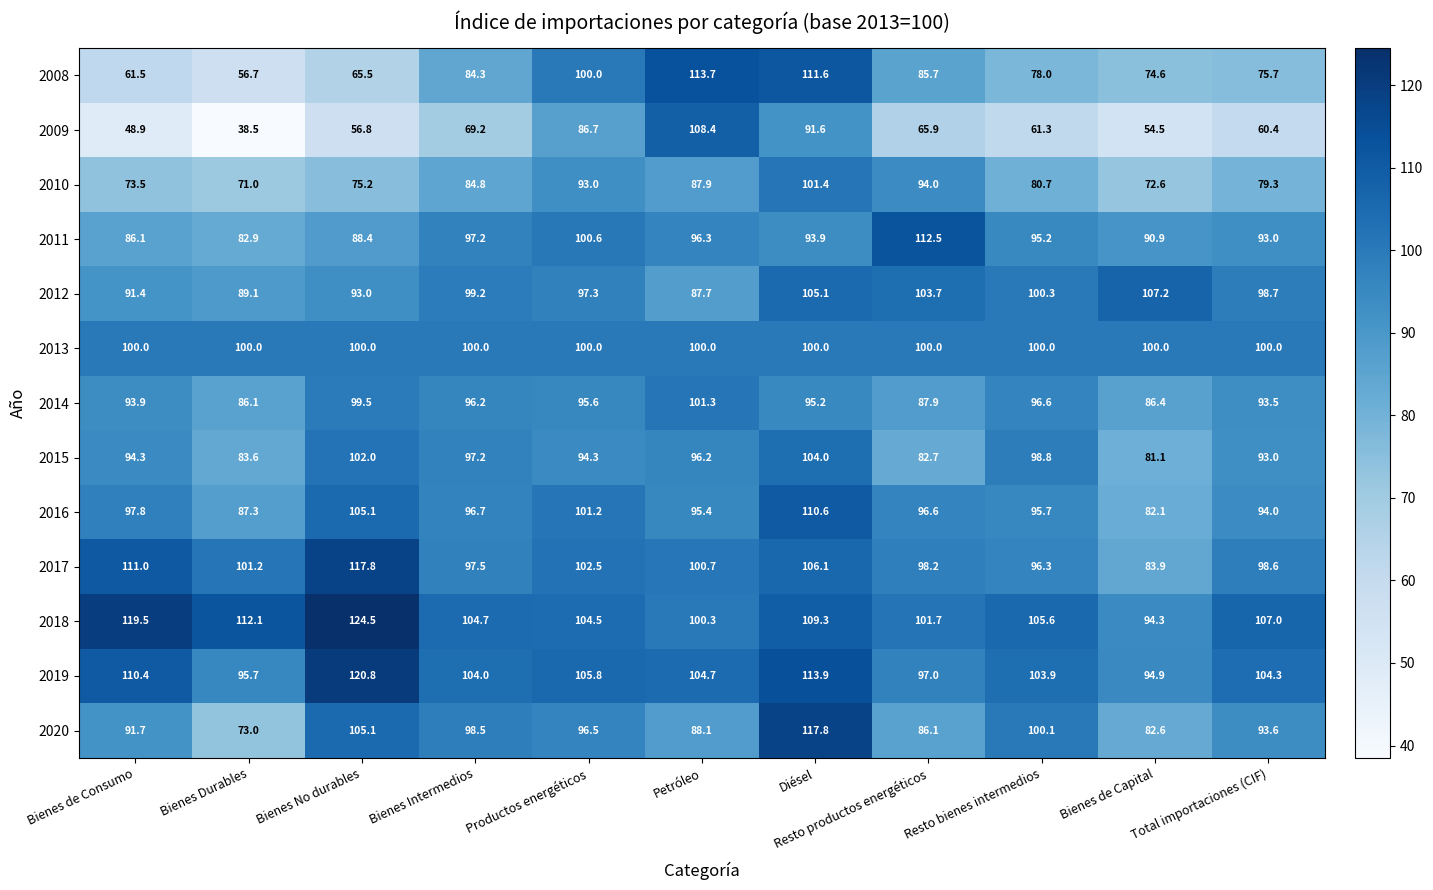

Which series changed the most between Bienes Intermedios and Petróleo?

2009